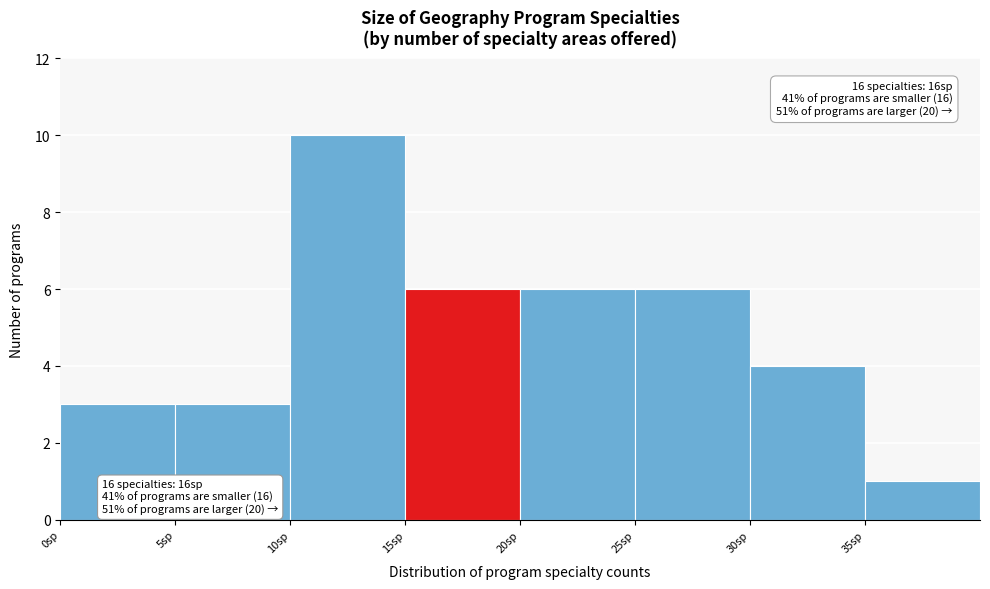

Which range on the x-axis has the tallest bar?

10 to 15